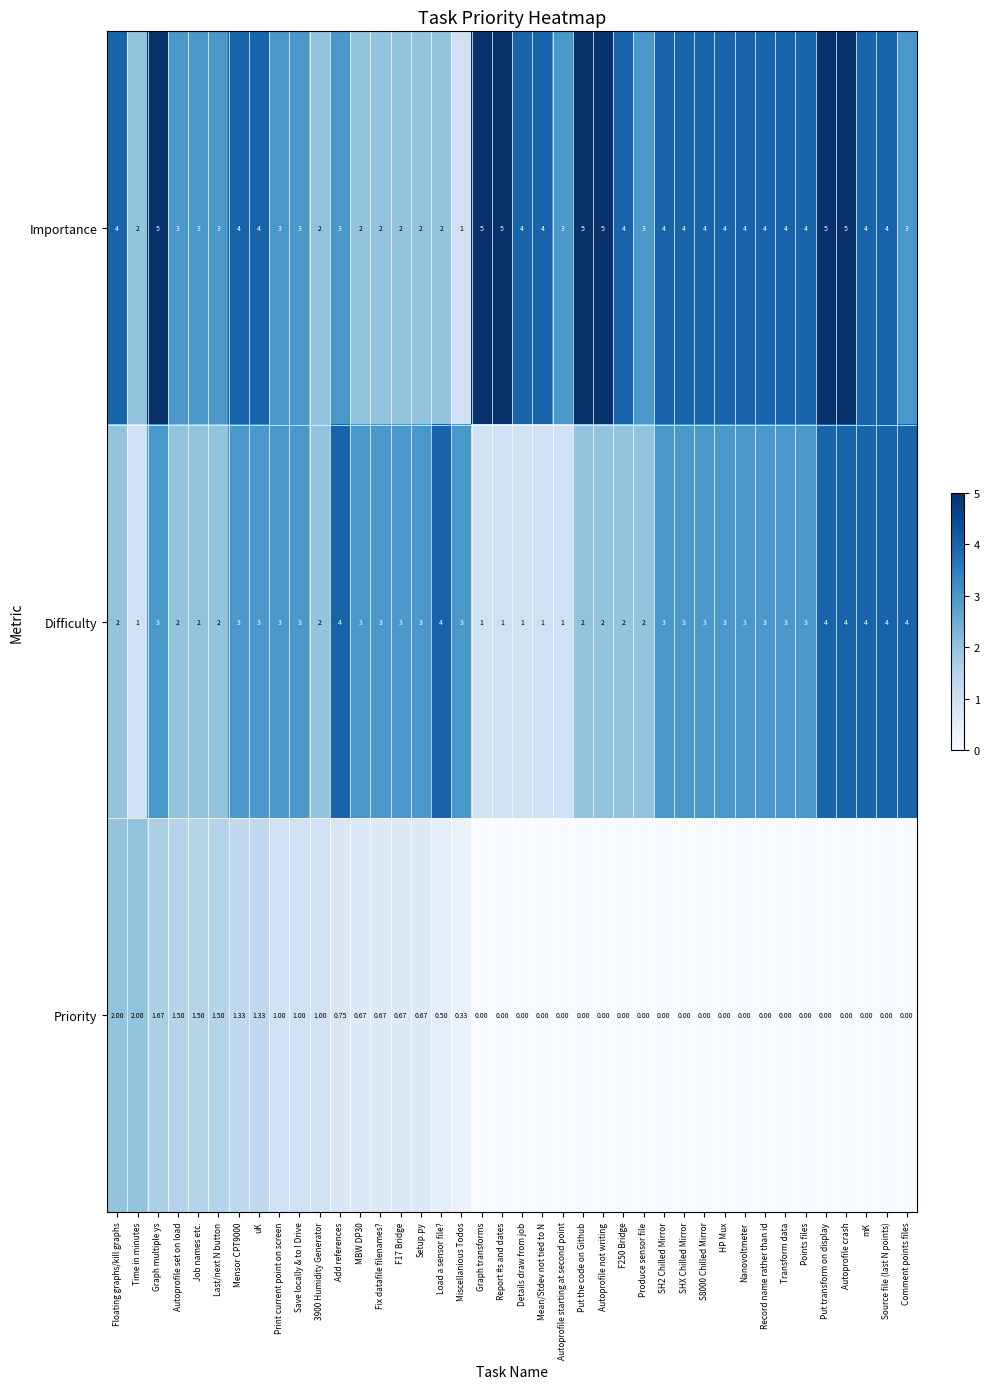

What is the spread (max minus min) of values at Autoprofile starting at second point?

3.0